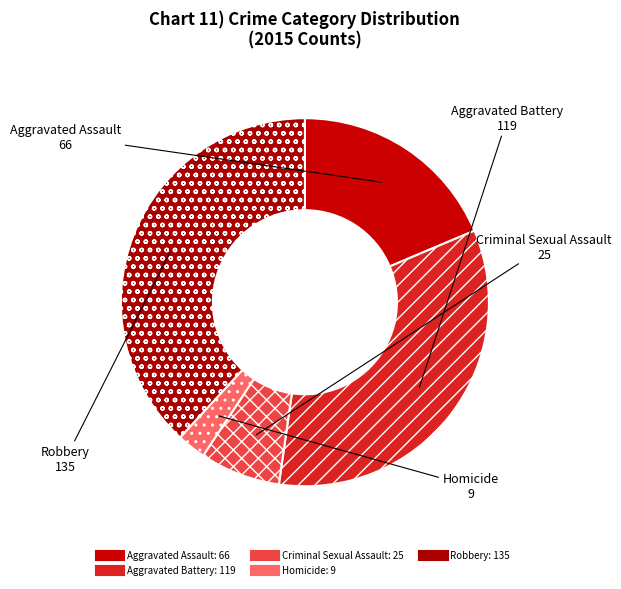

Which category has the smallest portion of the pie?

Homicide